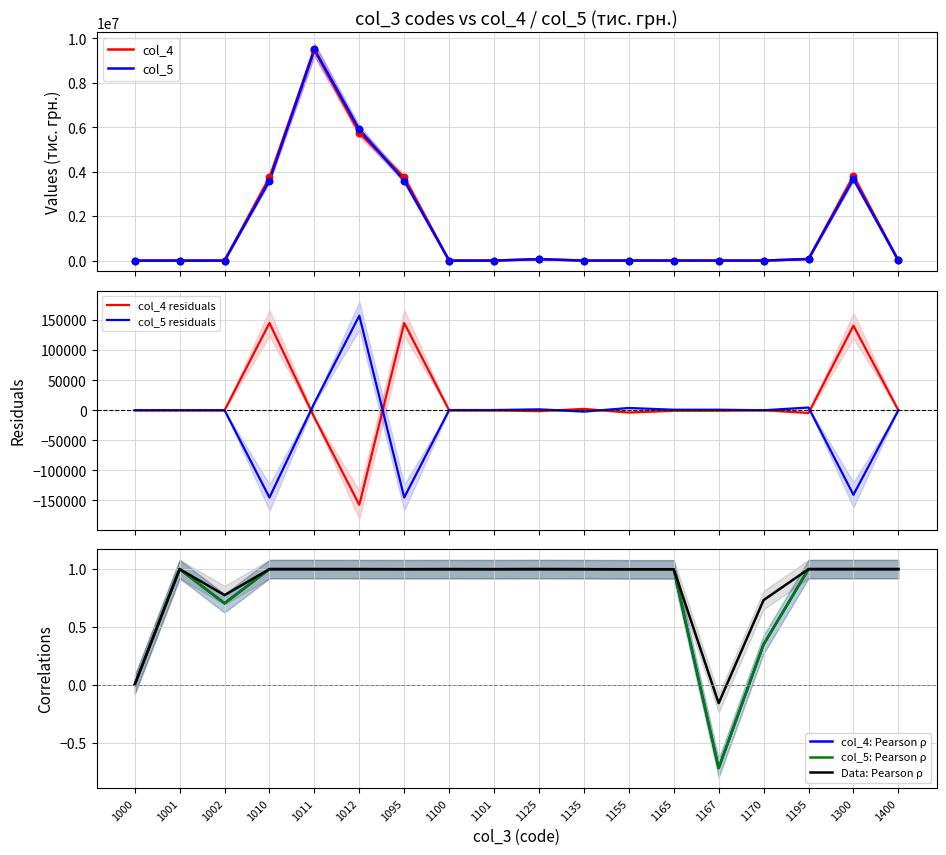

Which series contains the lowest Y value?

col_5